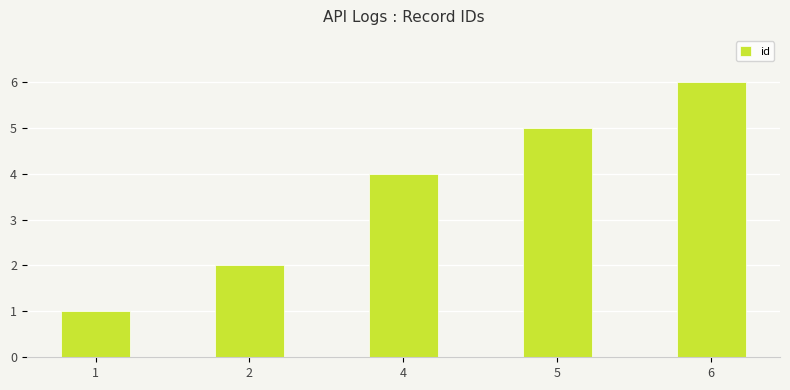

The value at 6 is 1. True or false?

False